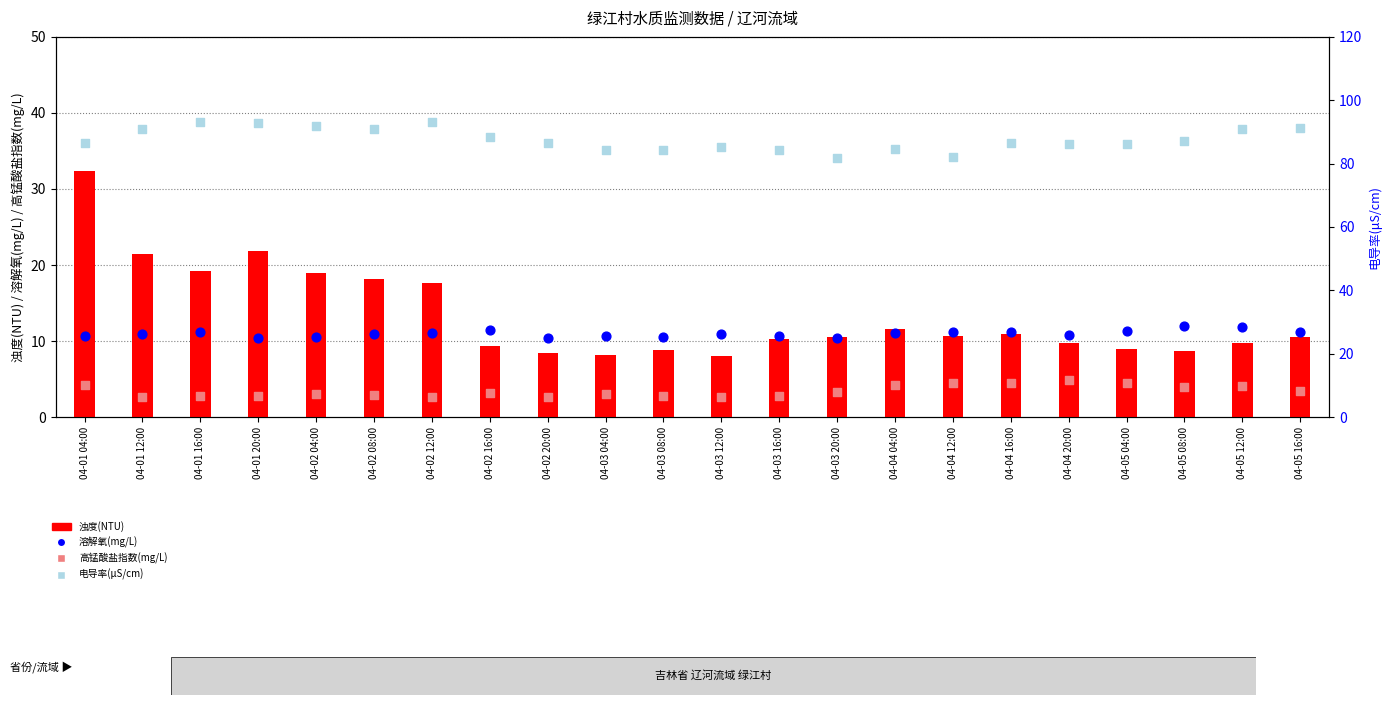

Which series has the largest total across all categories?

电导率(μS/cm)